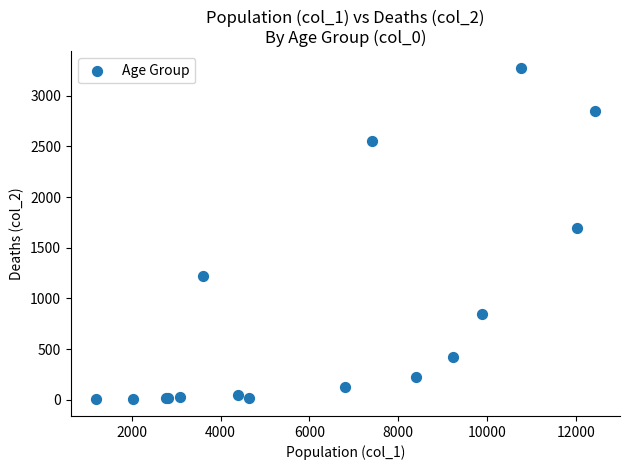

What Y value in the scatter plot is closest to 1638?

1690